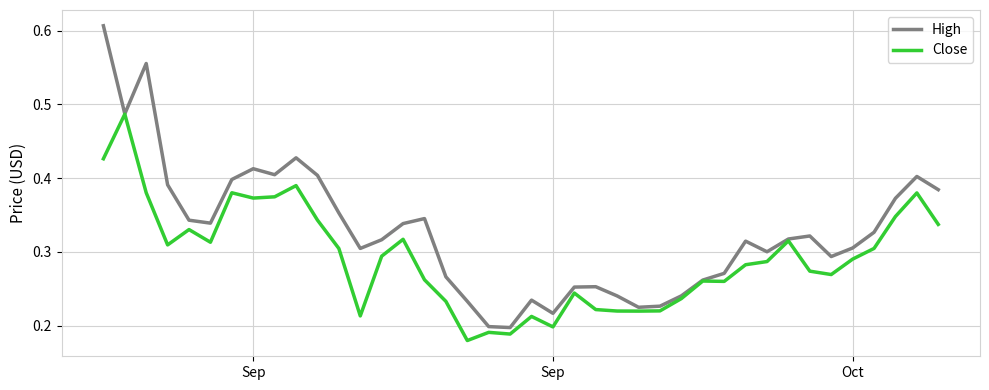

Rank the series by their average value, from highest to lowest.

High, Close